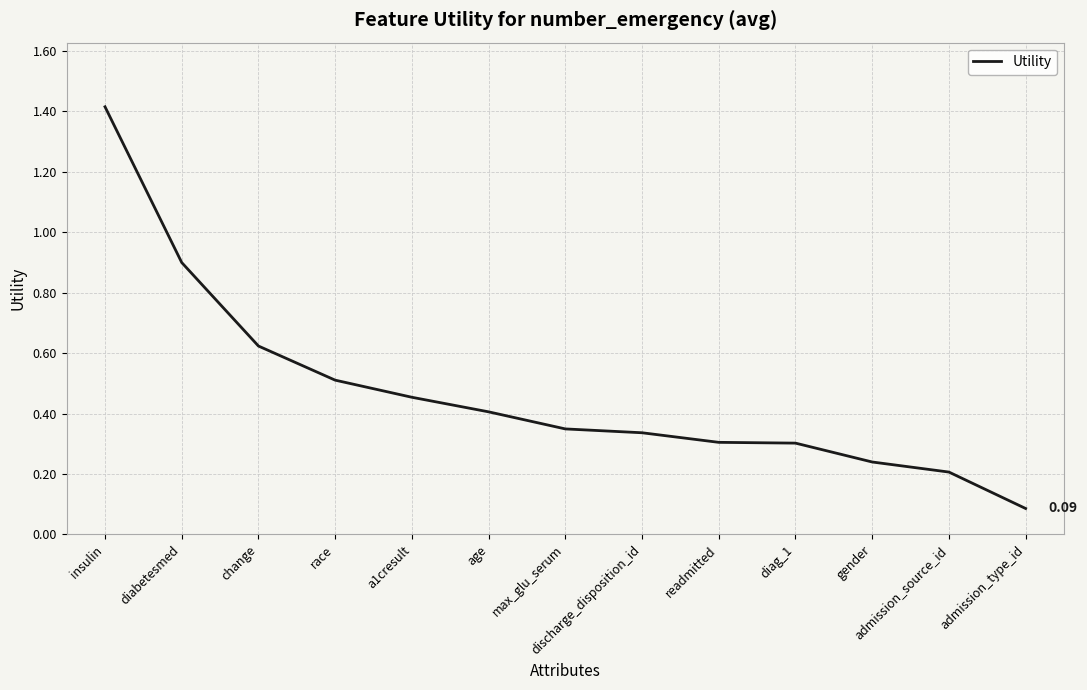

What is the difference between the maximum and second lowest values?

1.2